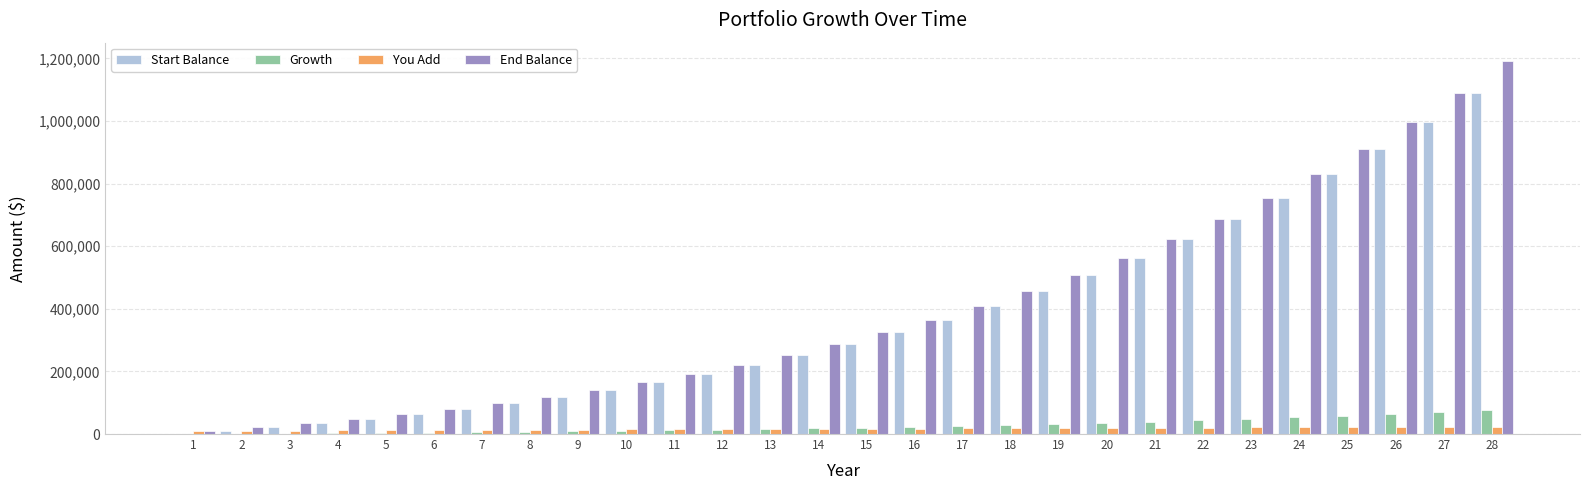

Between 27 and 28, which series saw the biggest shift?

End Balance